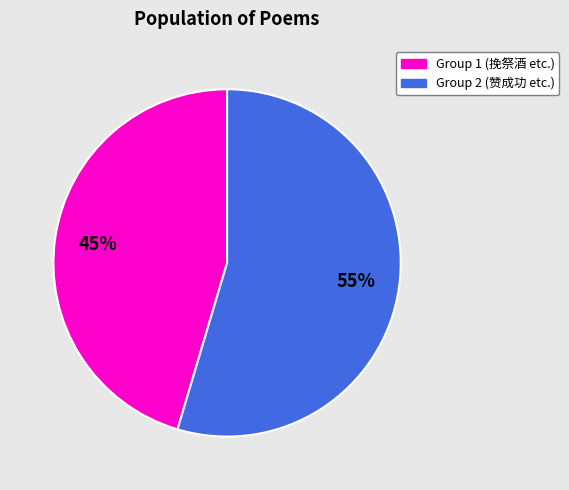

Rank the categories by value from lowest to highest.

Group 1 (挽祭酒 etc.), Group 2 (赞成功 etc.)